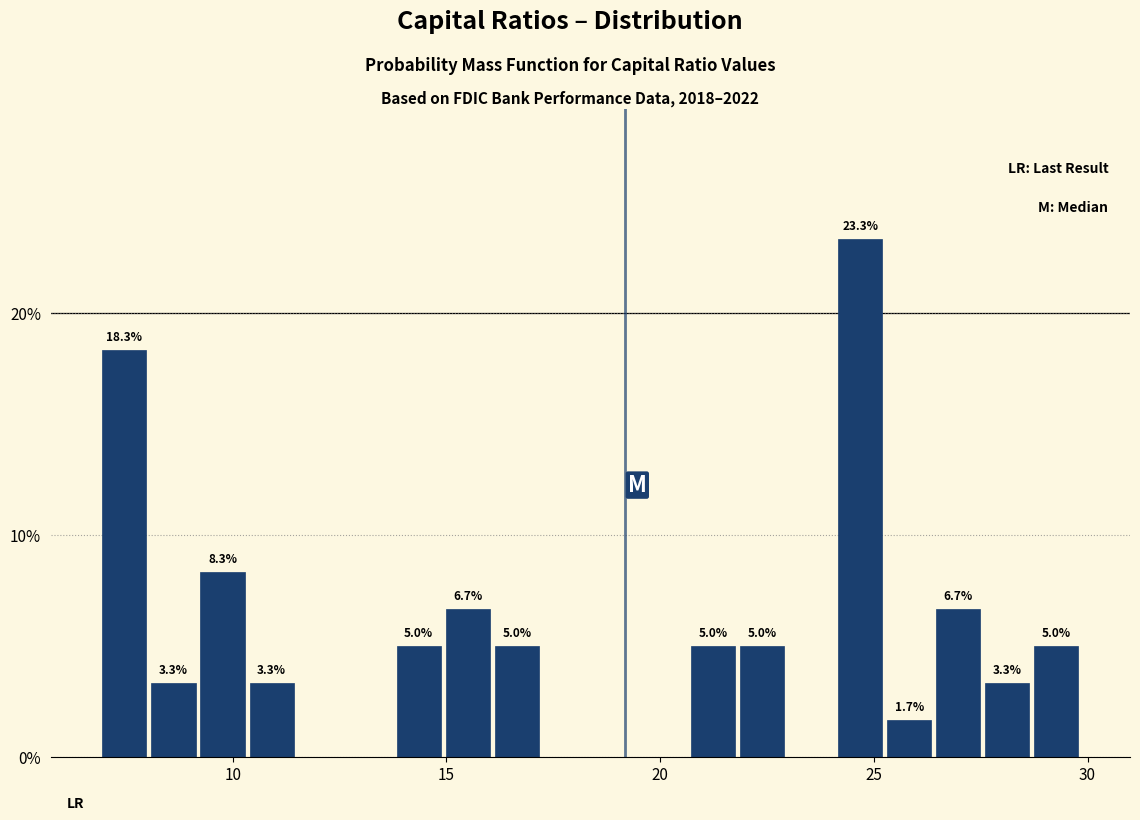

Read against the x-axis, roughly where is the centre of the tallest bar?

24.5